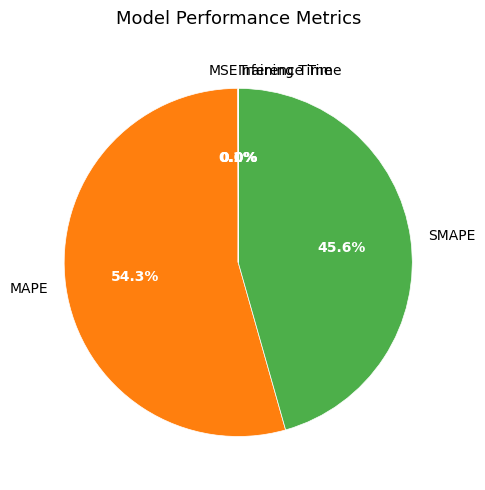

What is the largest slice in the pie chart?

MAPE